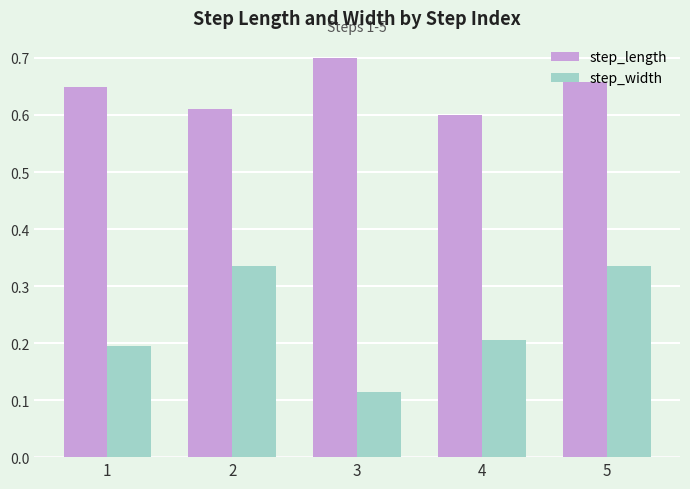

Between 1 and 5, which series saw the biggest shift?

step_width